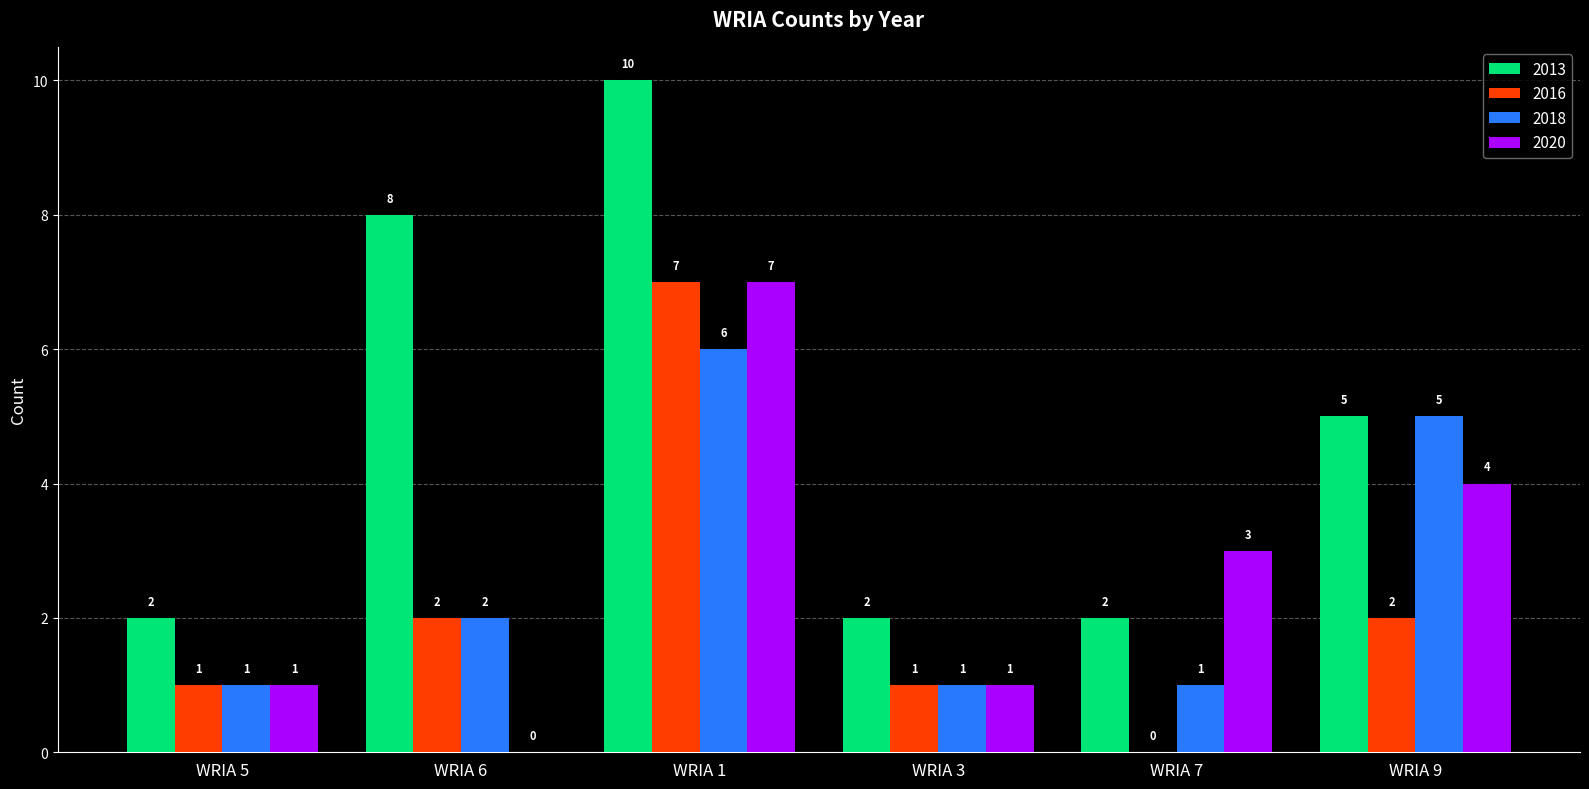

What are all the series names shown in the legend?

2013, 2016, 2018, 2020